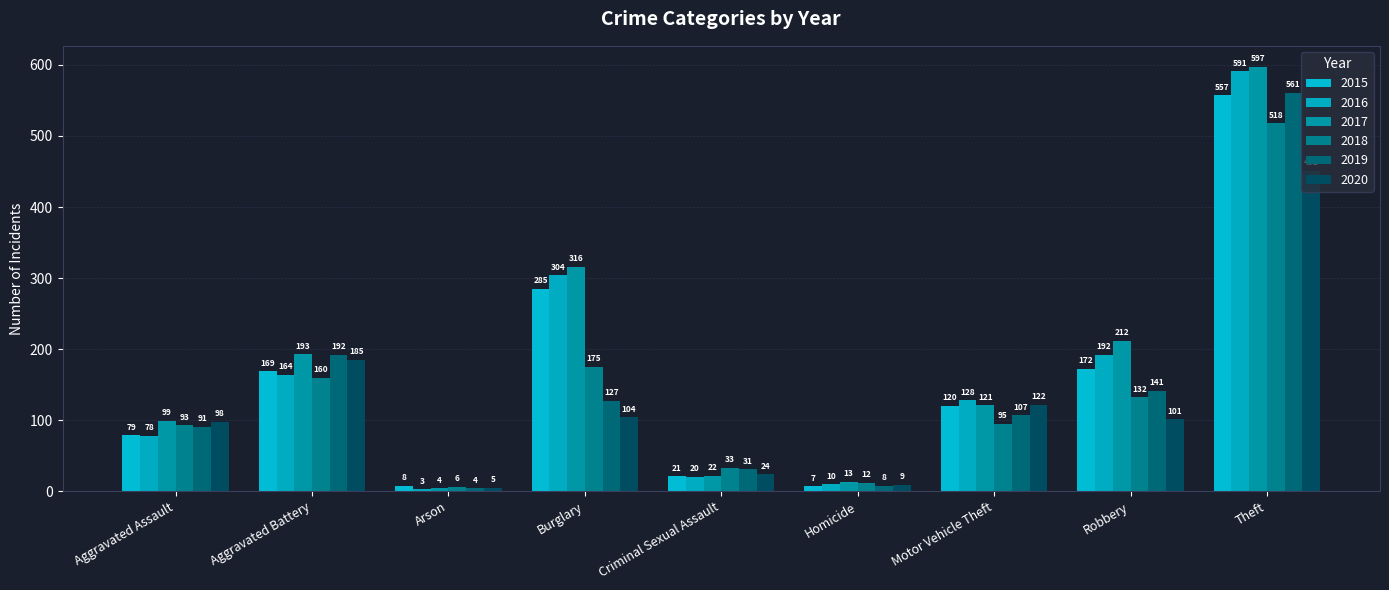

At which label is 2017 closest to 300?

Burglary